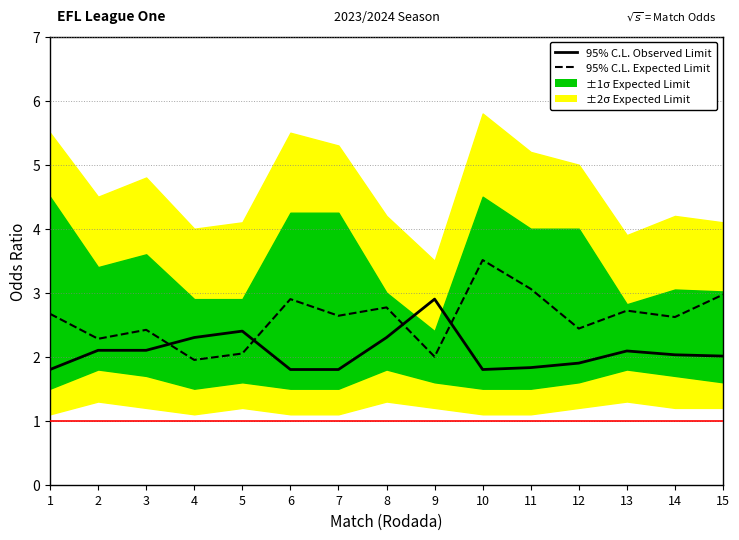

What is the minimum value shown in the chart?

1.8